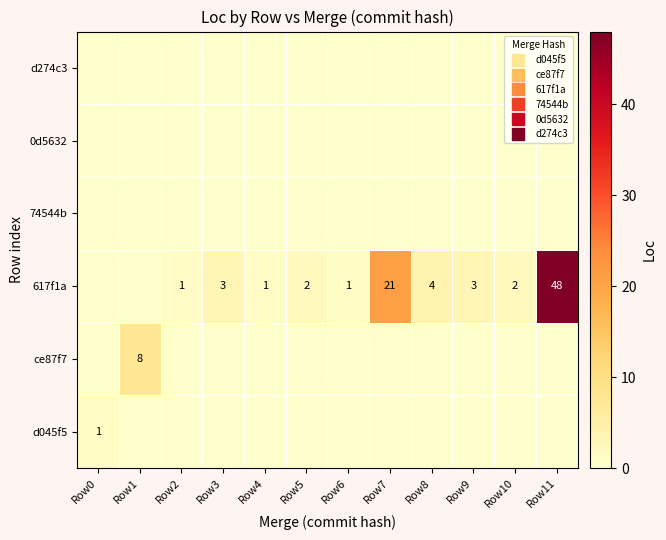

The 0d5632 series shows 0 at Row0. True or false?

True